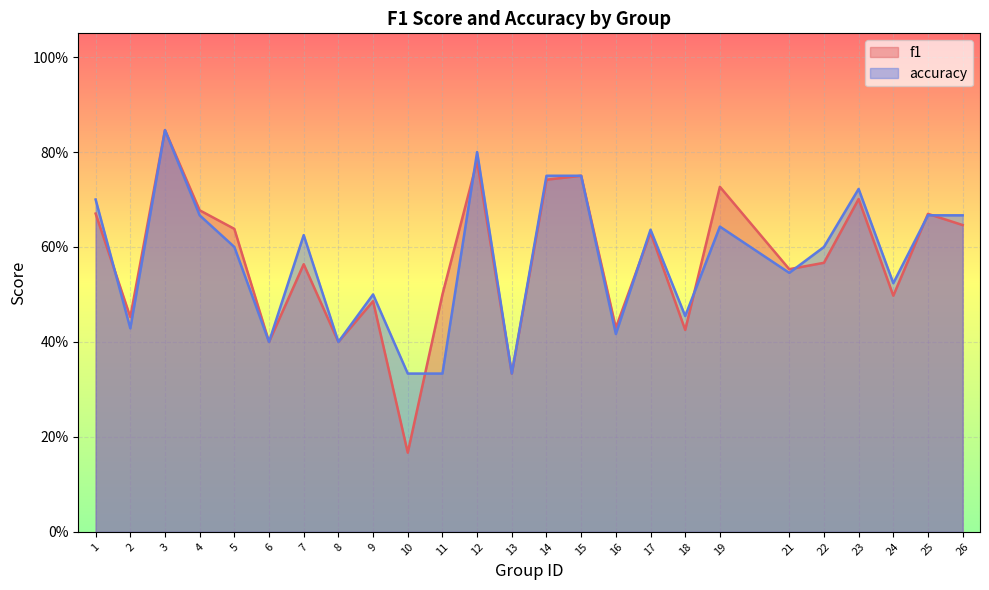

Rank the series by their maximum value, from highest to lowest.

f1, accuracy